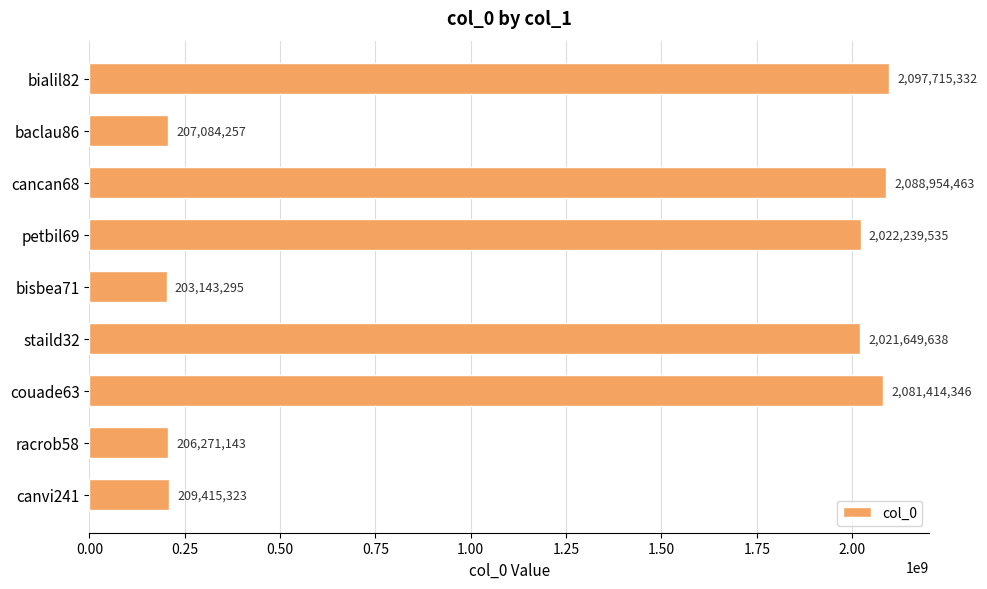

Does the chart contain stacked bars?

No